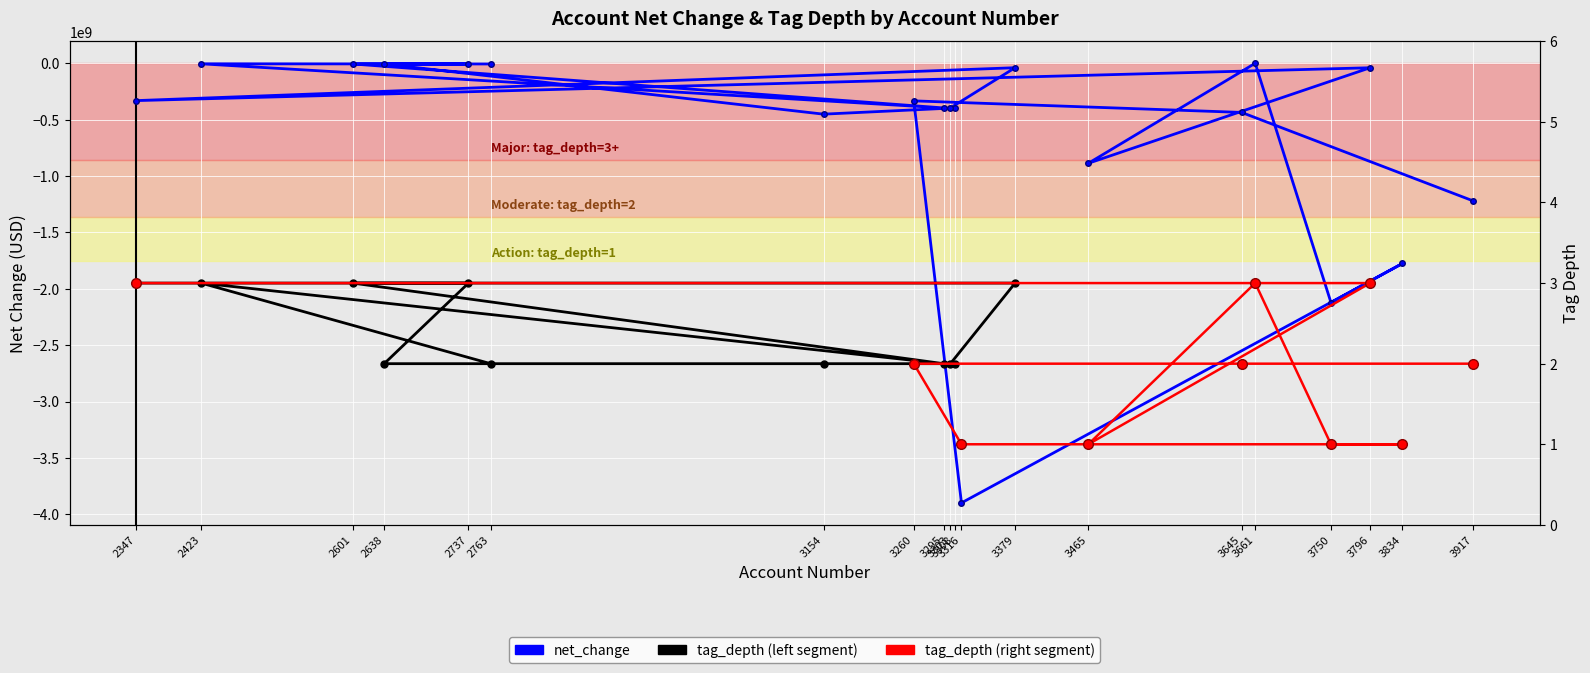

Which has a higher value, 3465 or 3661?

3661